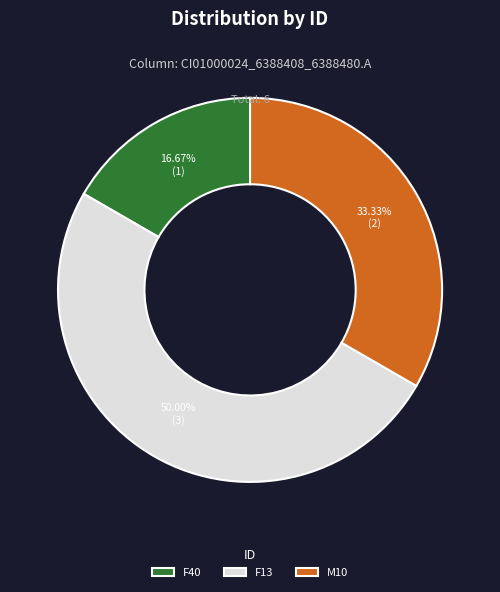

Rank the categories by value from highest to lowest.

F13, M10, F40